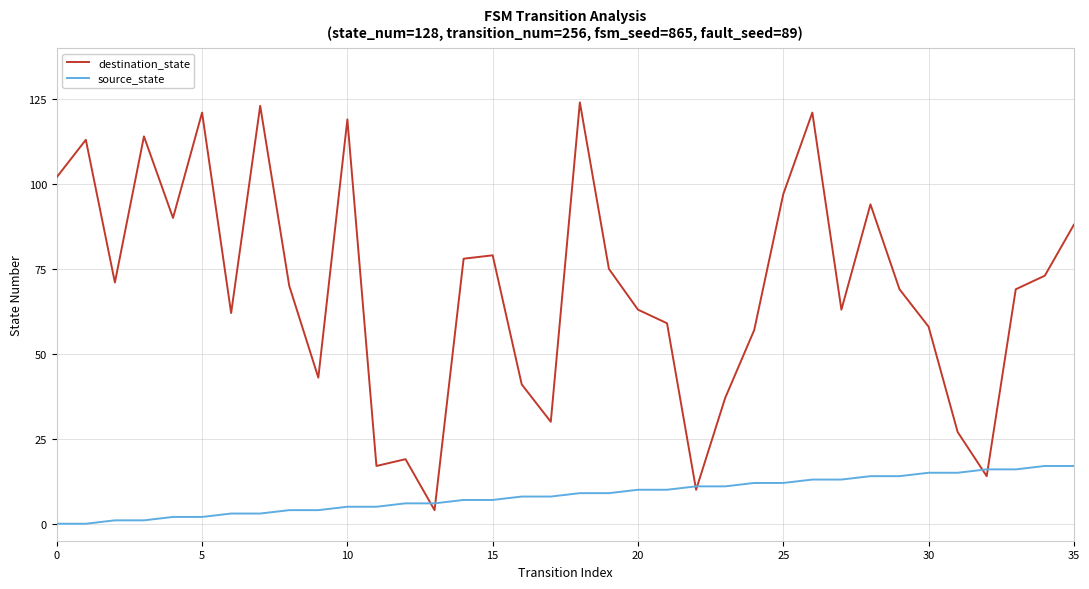

Which series has the largest total across all categories?

destination_state